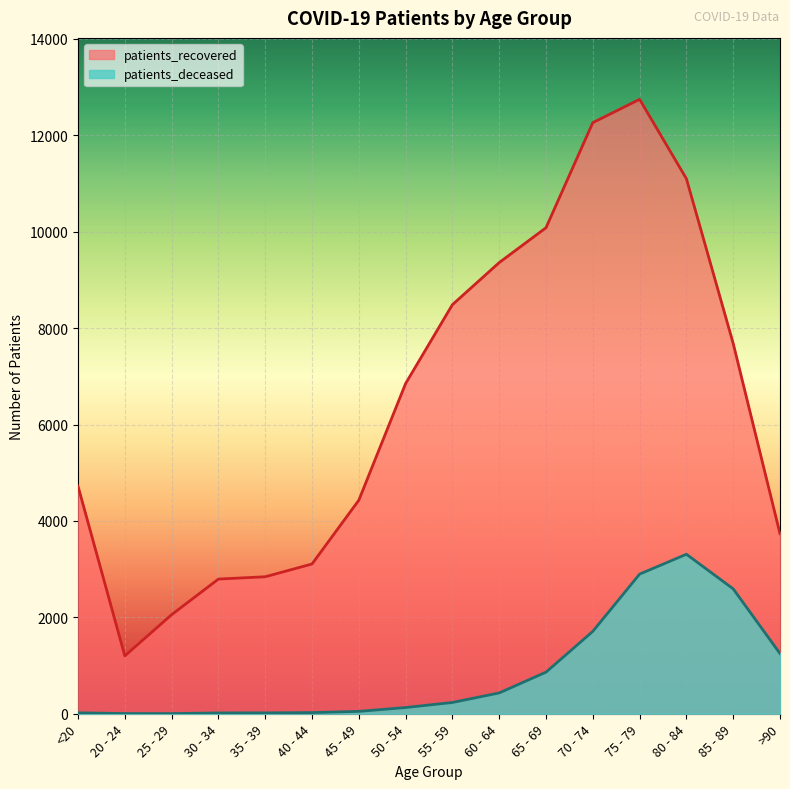

How many data points does each series have?

16